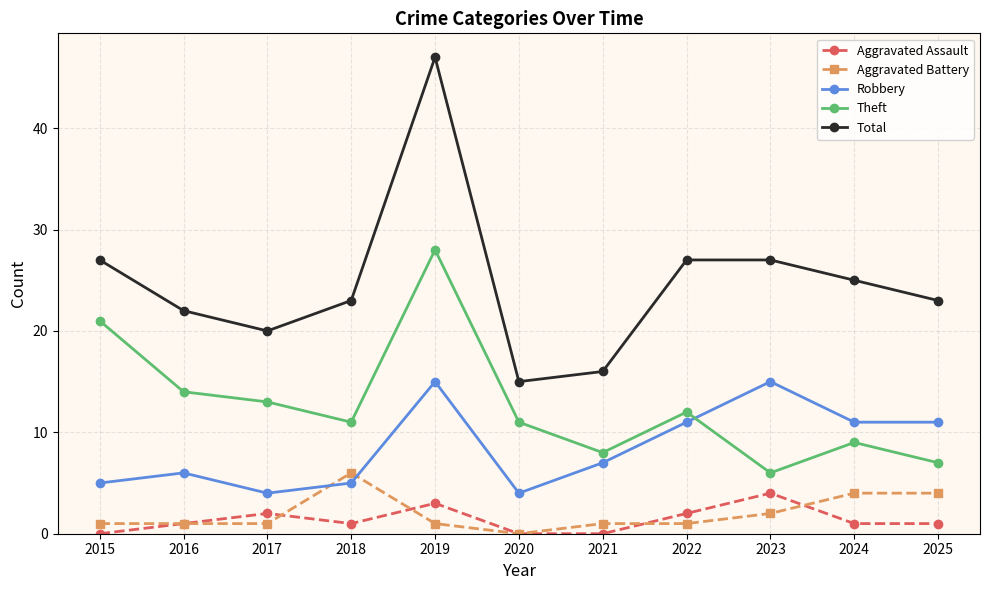

The Total series shows 23 at 2025. True or false?

True